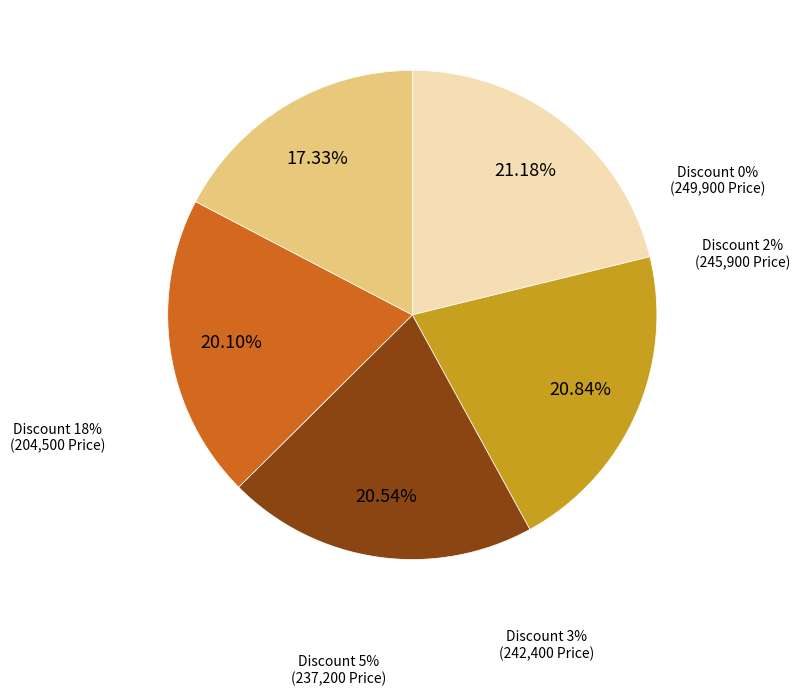

Rank the categories by value from lowest to highest.

Discount 18%, Discount 5%, Discount 3%, Discount 2%, Discount 0%